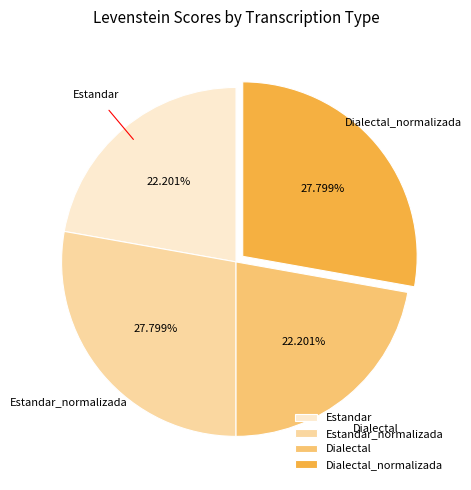

What portion of the pie excludes Dialectal?

77.8%